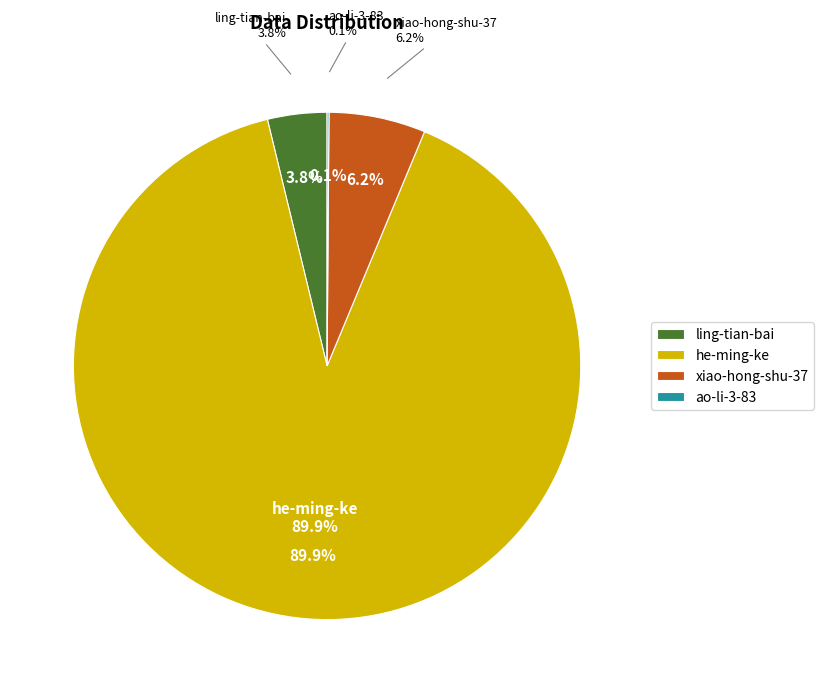

To the nearest percent, what is the difference between the ling-tian-bai and xiao-hong-shu-37 slice percentages?

2%